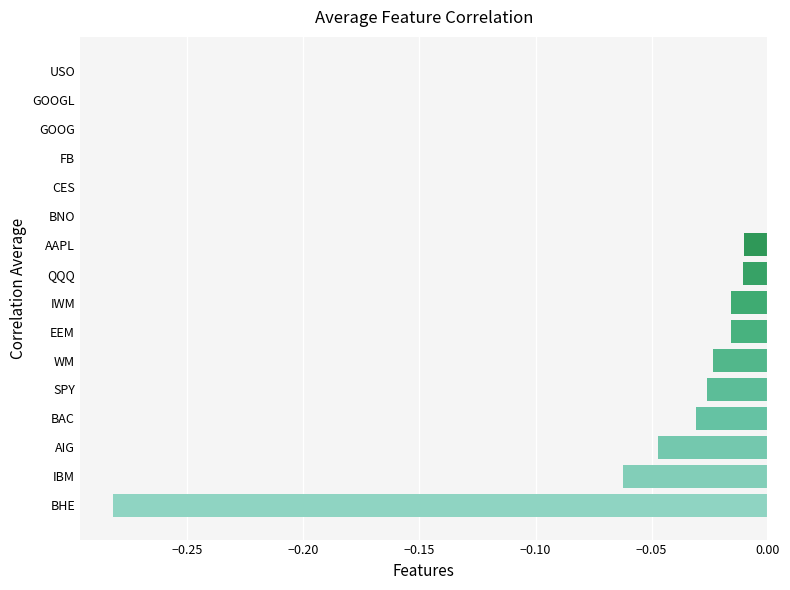

True or false: the data shows 0.1 at FB.

False